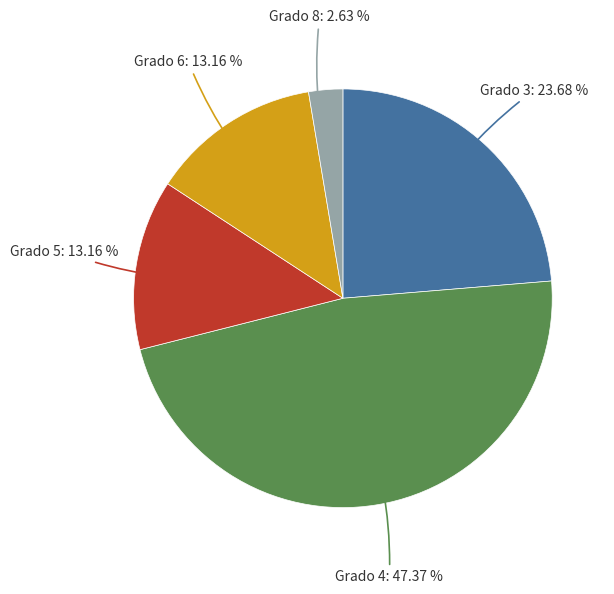

Is there a majority slice in this chart?

No